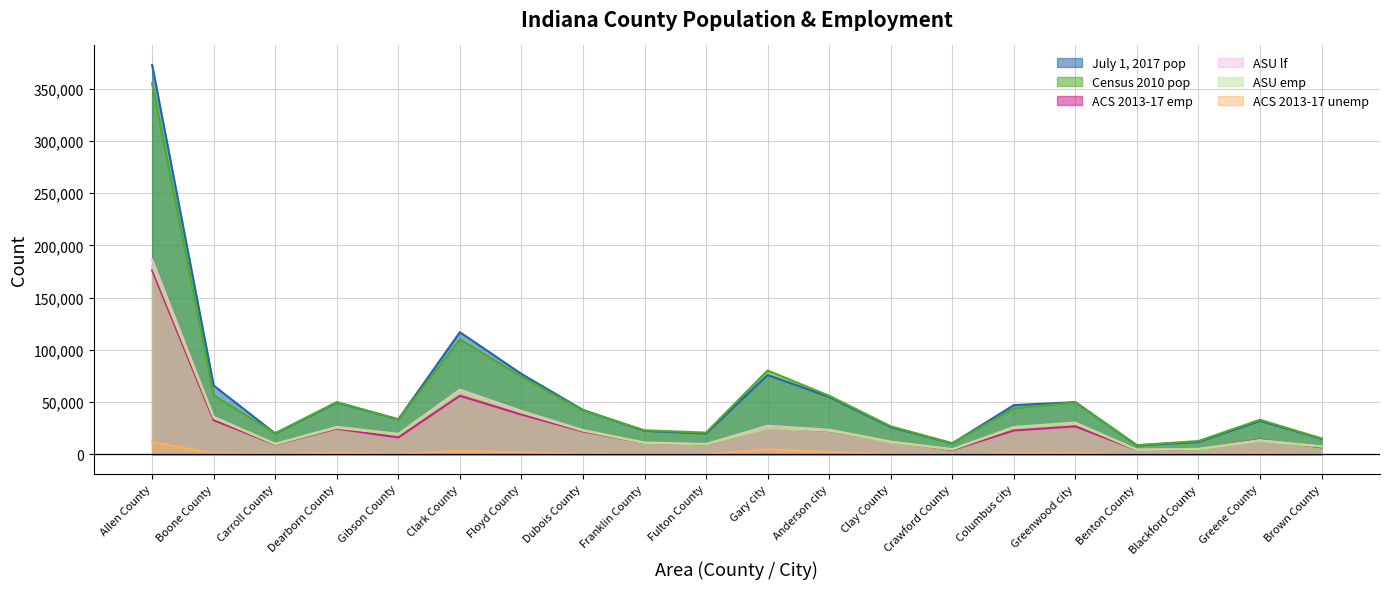

What is the total value across all series at Dubois County?

153079